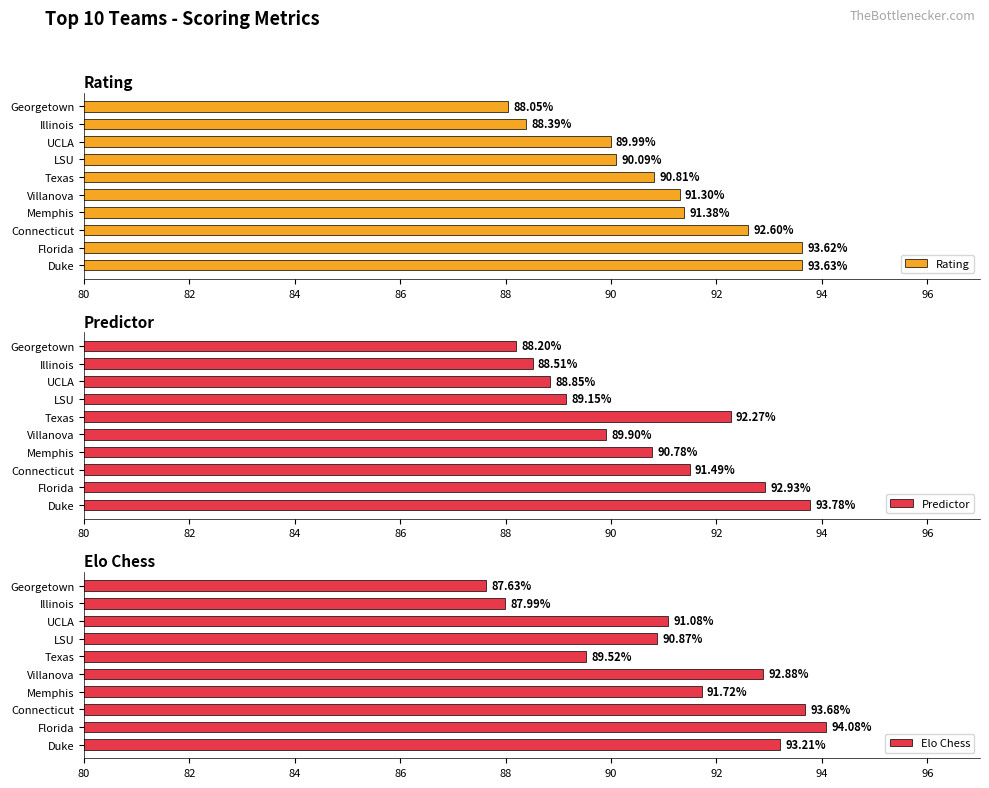

List the series in order of their overall mean, lowest first.

Predictor, Rating, Elo Chess